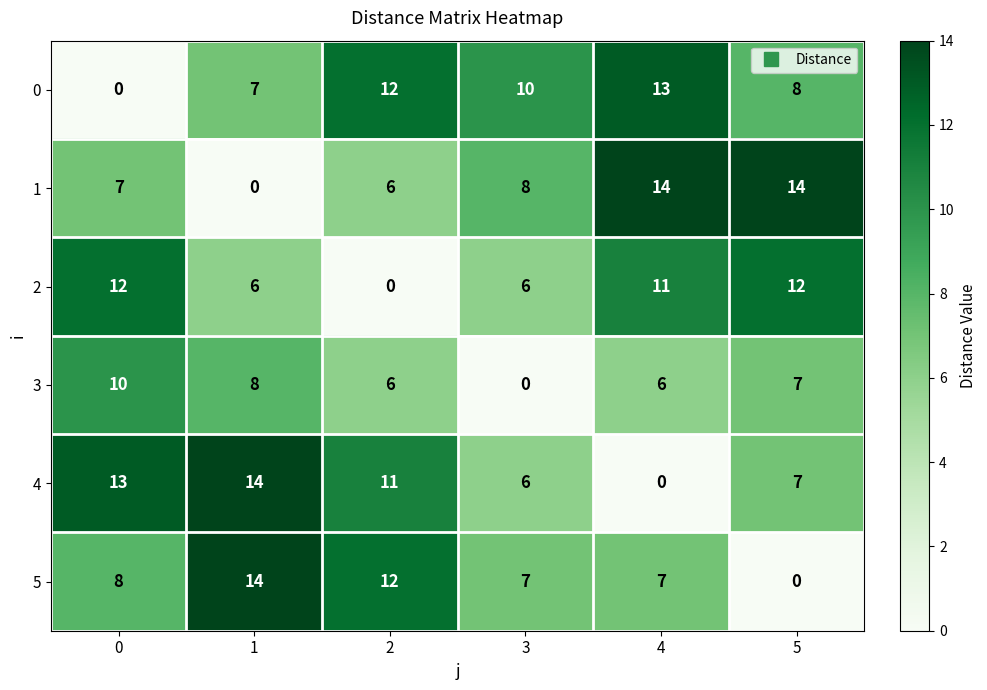

What is the difference between the 5 values at 5 and 1?

14